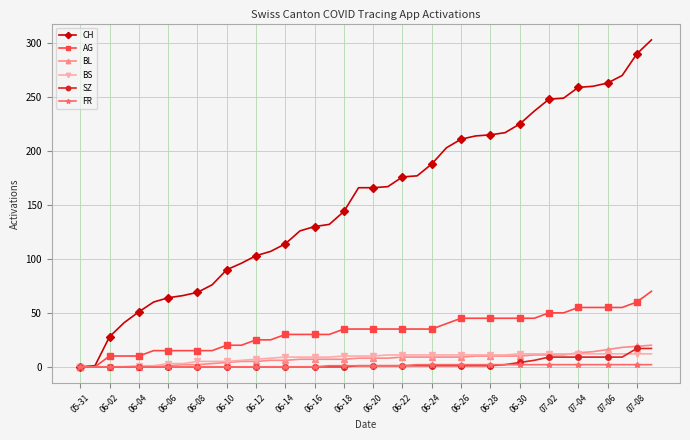

What is the maximum value for SZ?

17